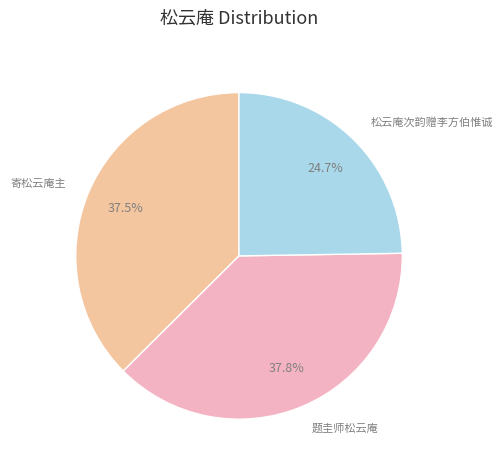

How much of the chart is everything except 寄松云庵主?

62.5%